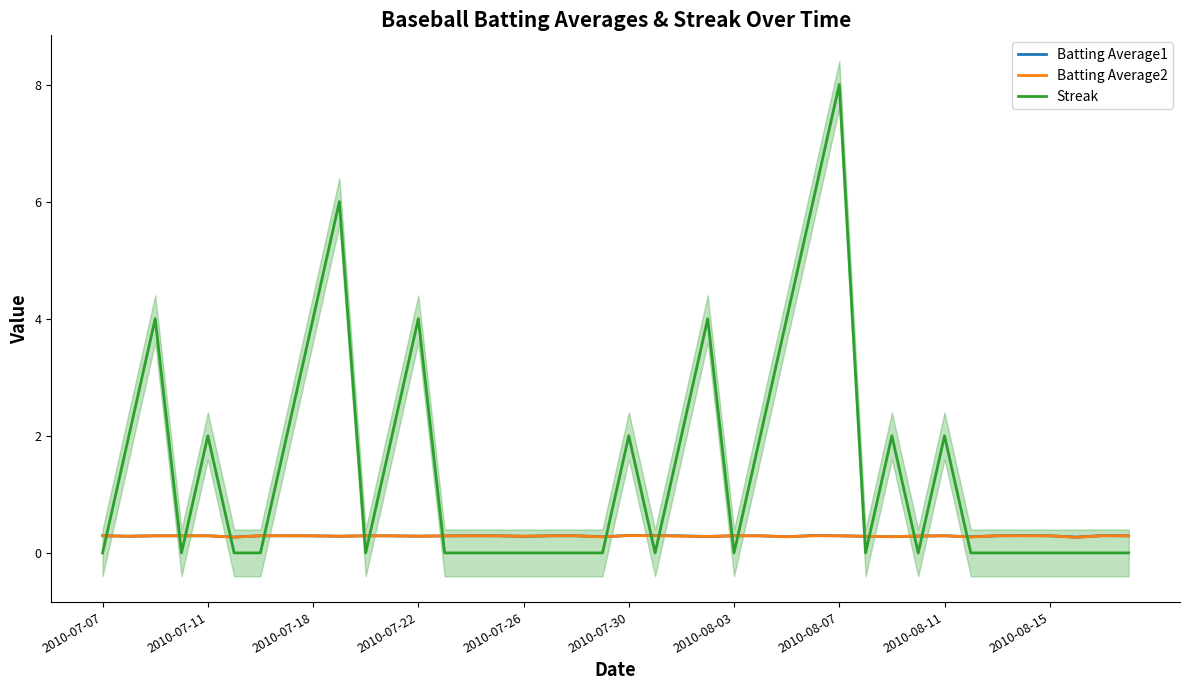

Between 19 and 30, which series saw the biggest shift?

Streak